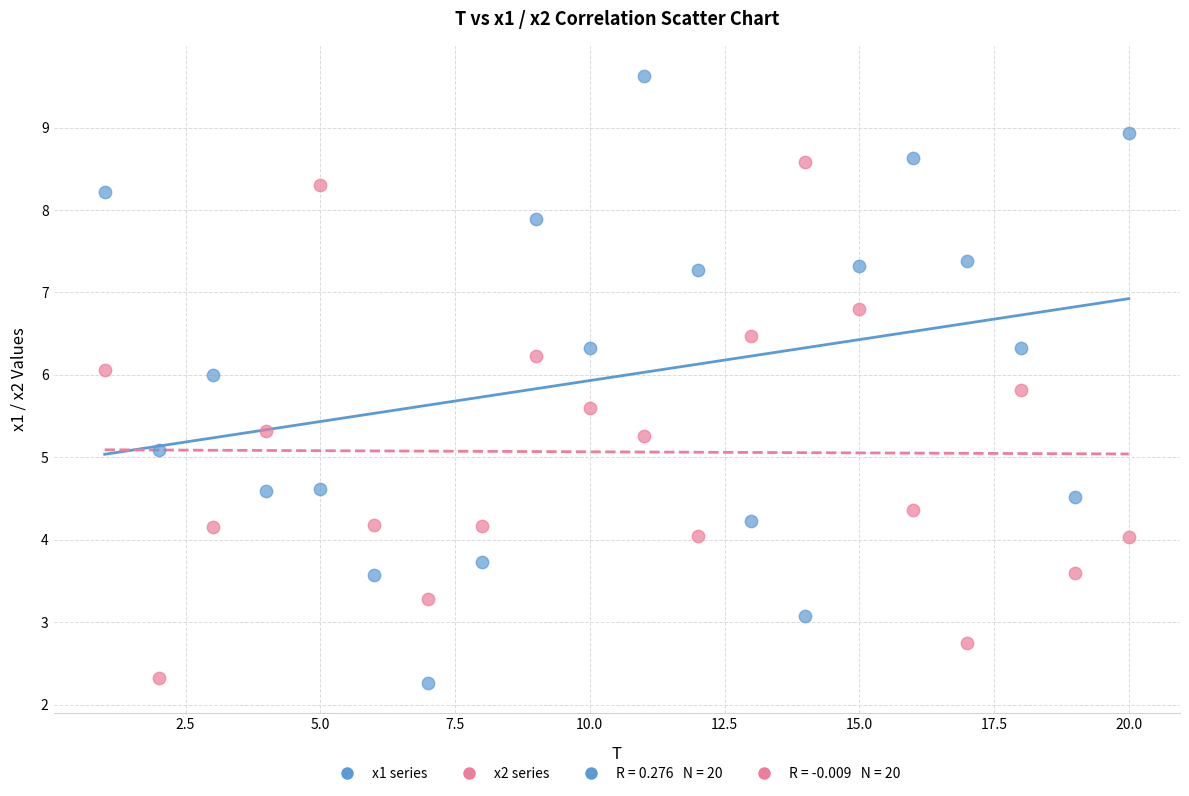

Across all data points, what is the range of X values (max minus min)?

19.0